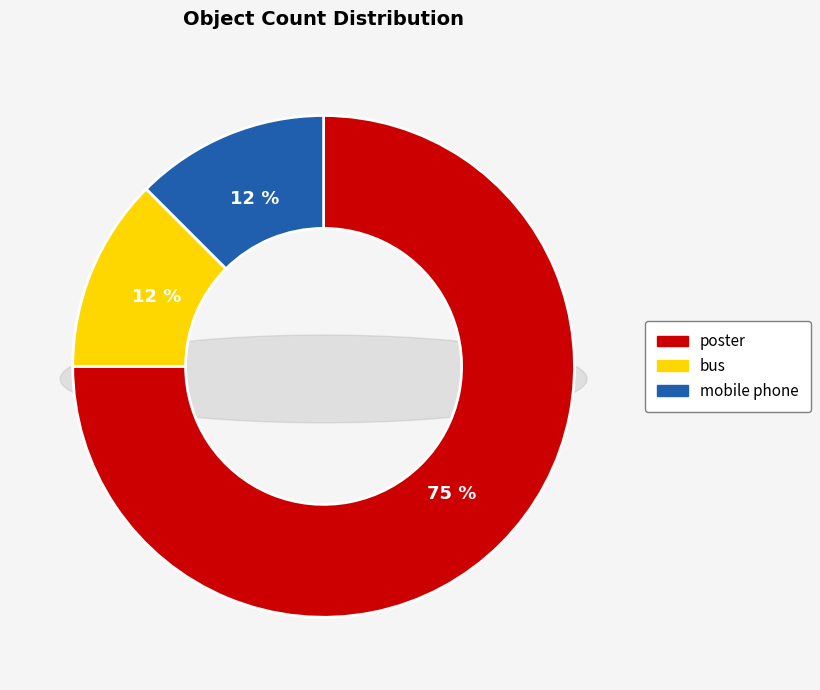

What is the change in value from poster to bus?

-5